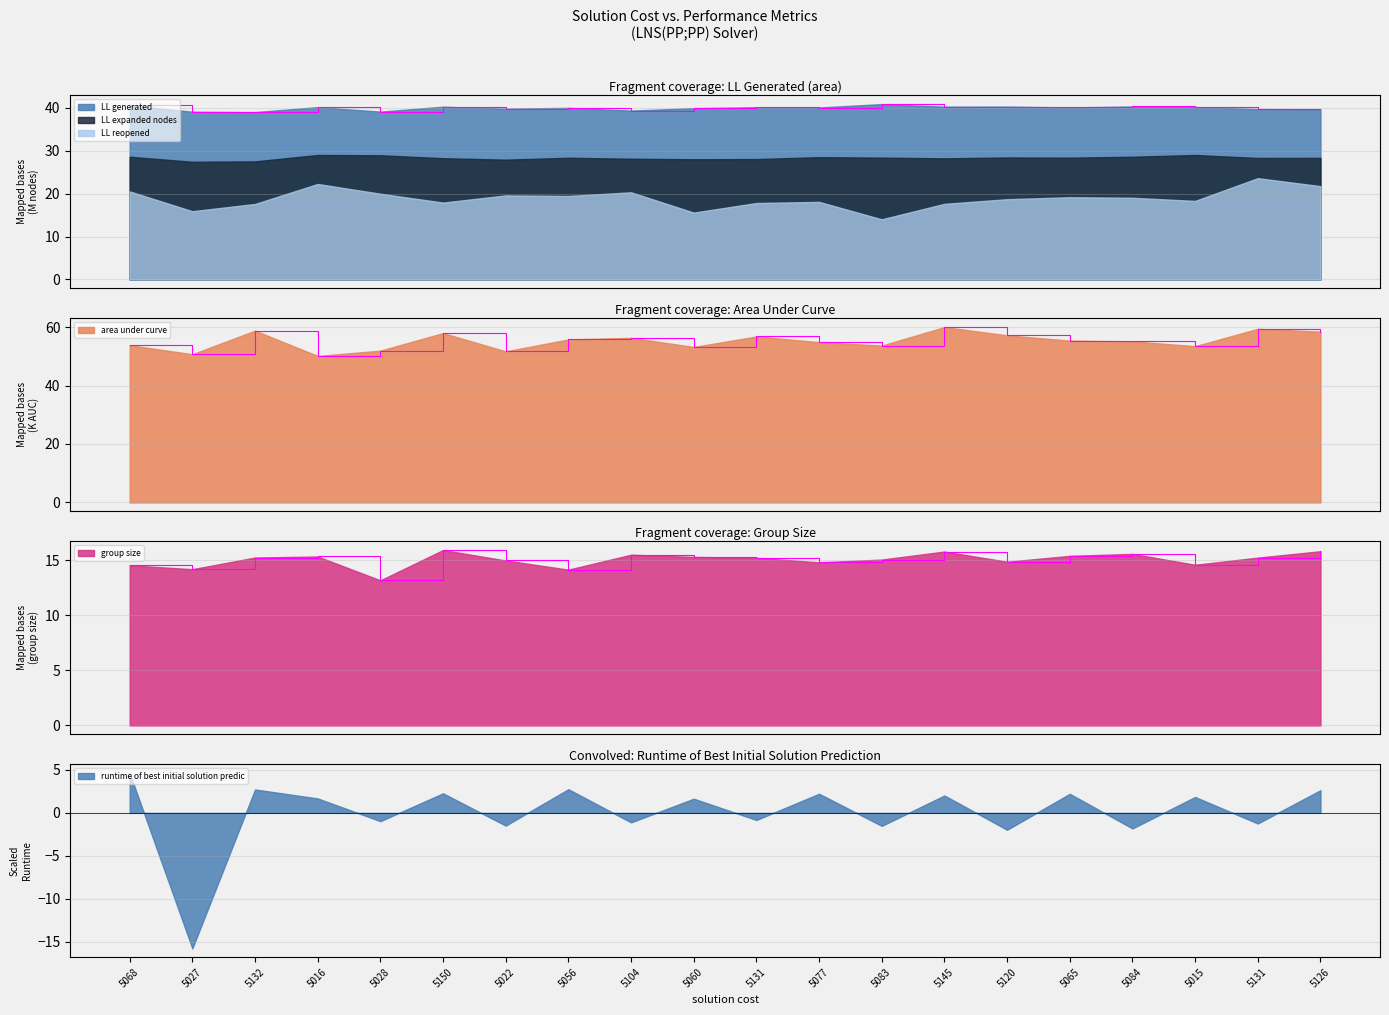

The value of LL generated at 5056 is 55.8. True or false?

False